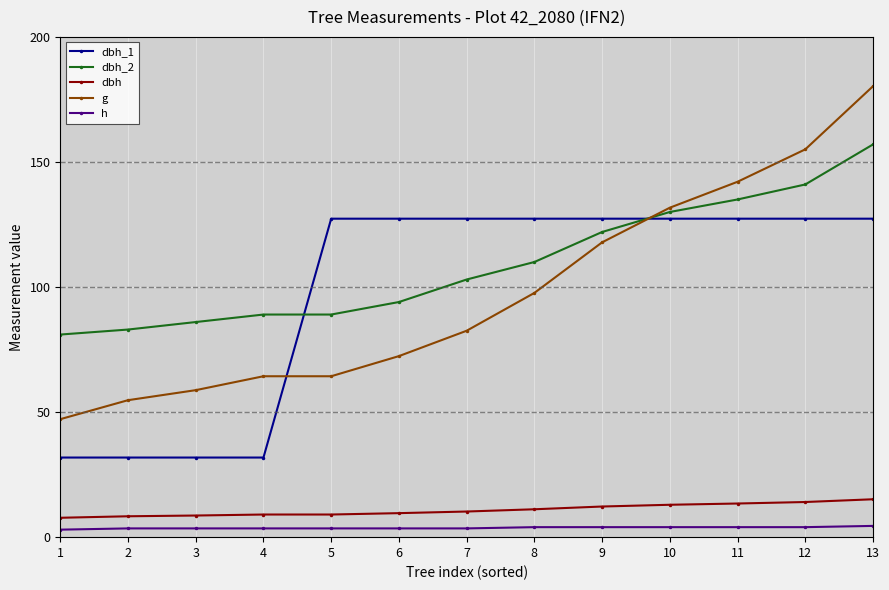

What is the difference between the maximum and second lowest values in the dbh_1 series?

95.5